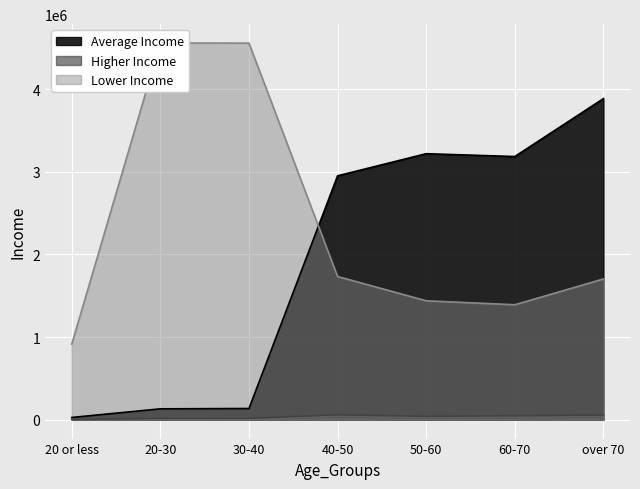

True or false: Lower Income has a value of 1733203 at 40-50.

True